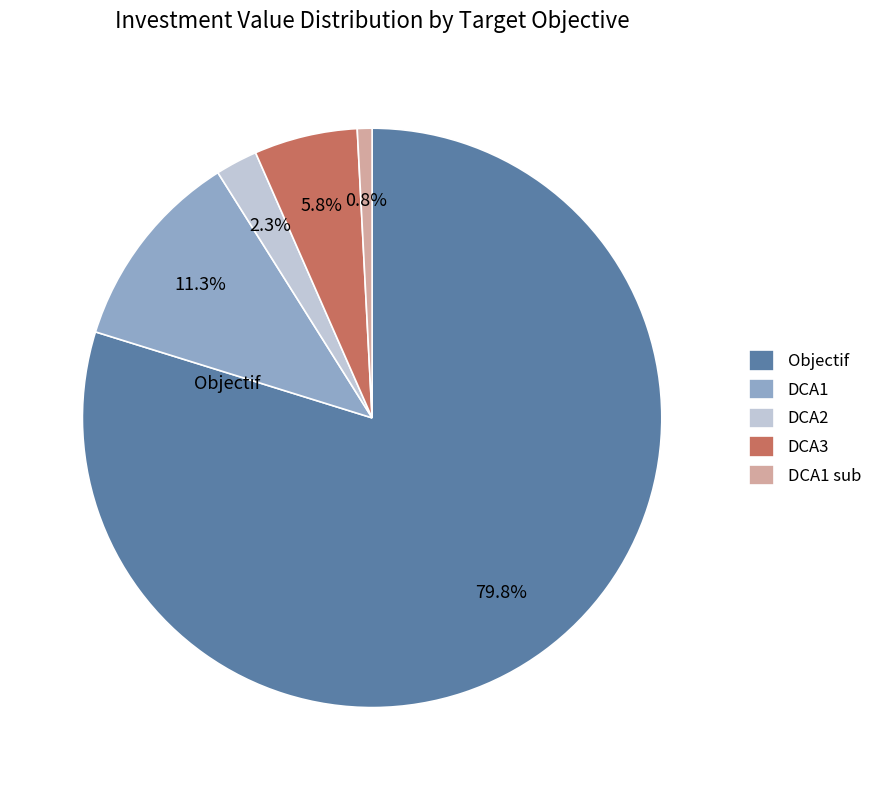

Which slice is the smallest?

DCA1 sub